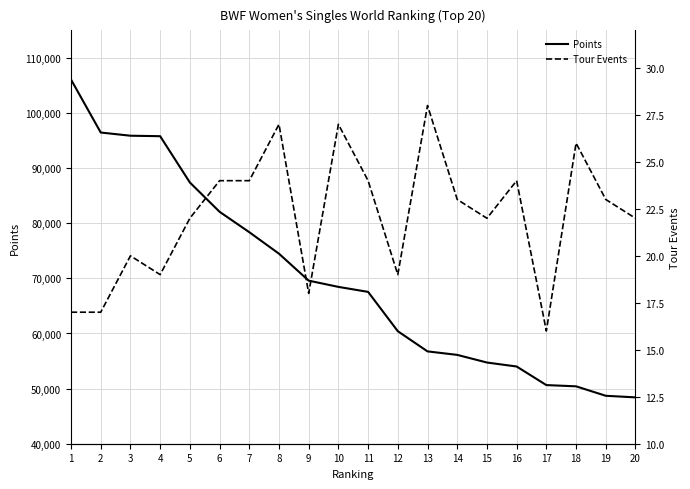

Rank the series by their maximum value, from lowest to highest.

Tour Events, Points